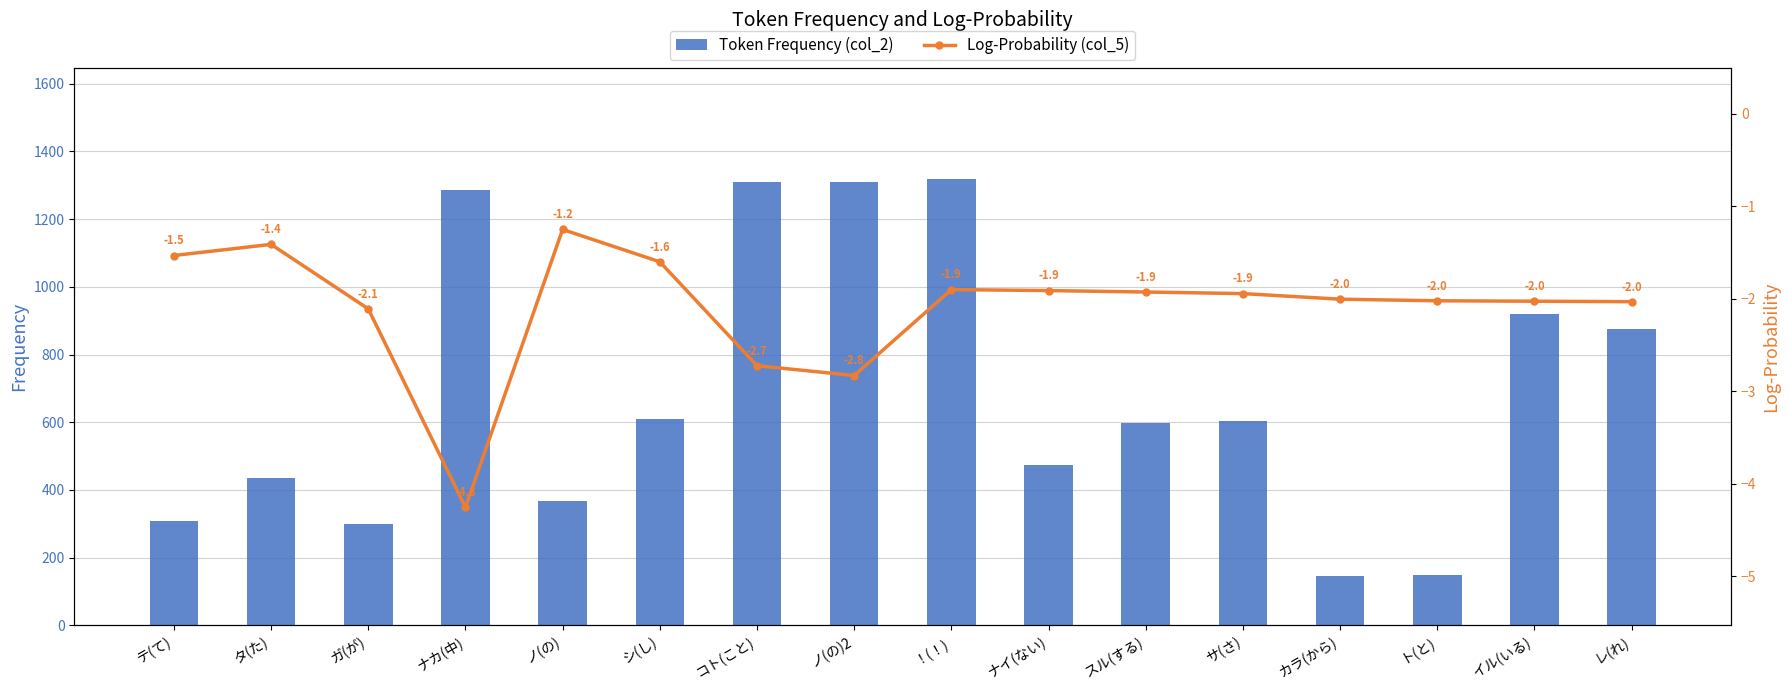

Is the value of Log-Probability (col_5) at ！(！) greater than the value of Token Frequency (col_2) at ノ(の)?

No